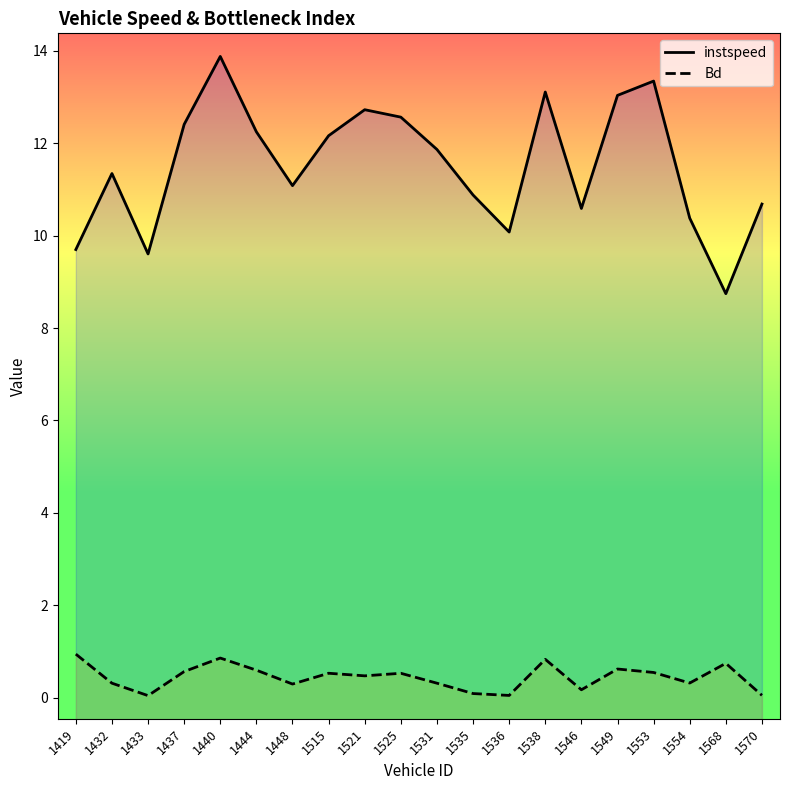

Between 1536 and 1554, which is larger?

1554